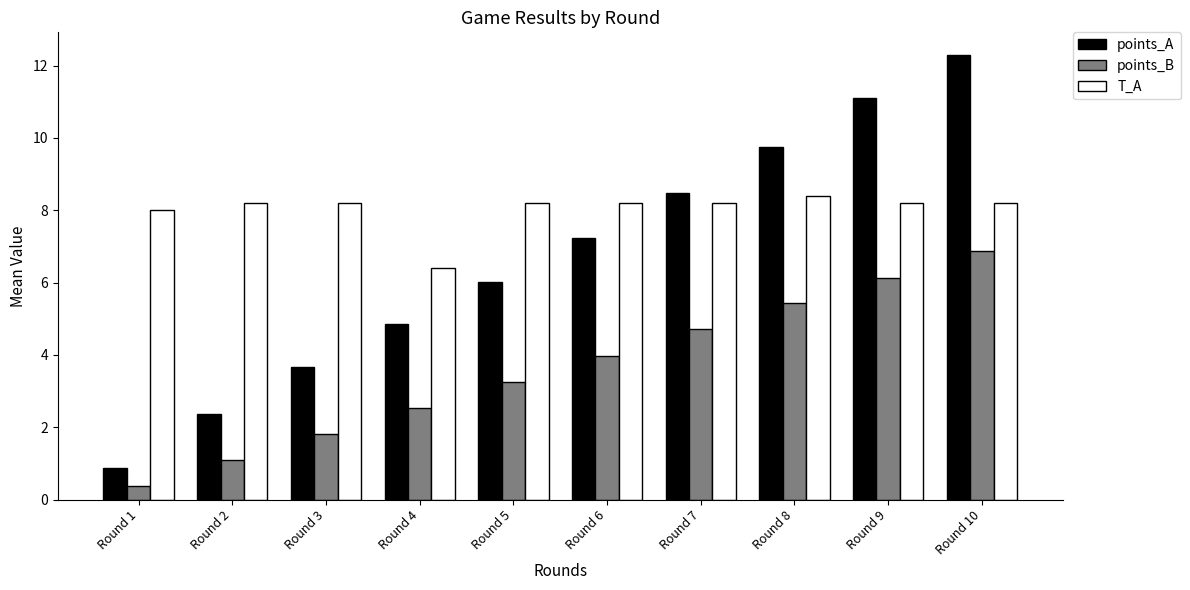

Is it true that T_A equals 8.2 at Round 3?

True